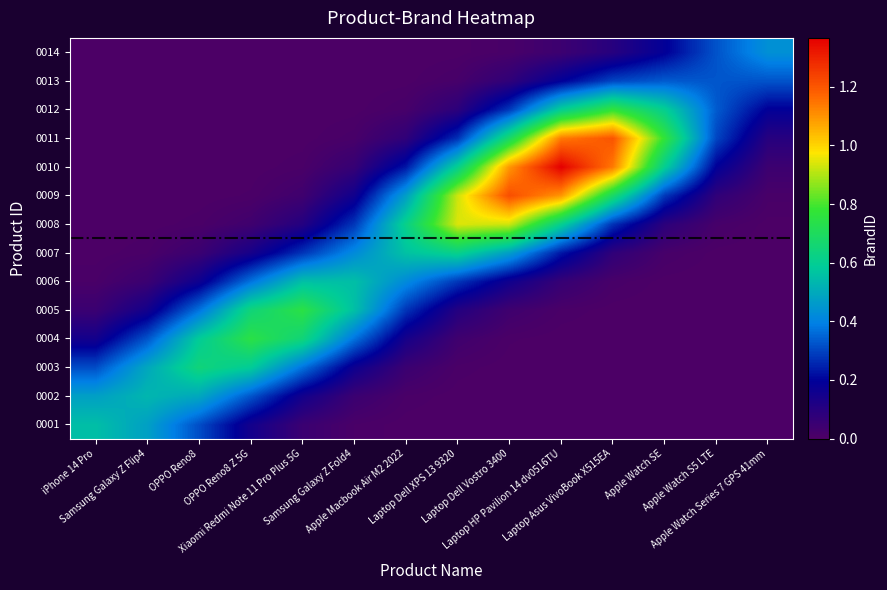

What is the difference between the highest and lowest values at Laptop Dell Vostro 3400?

1.2